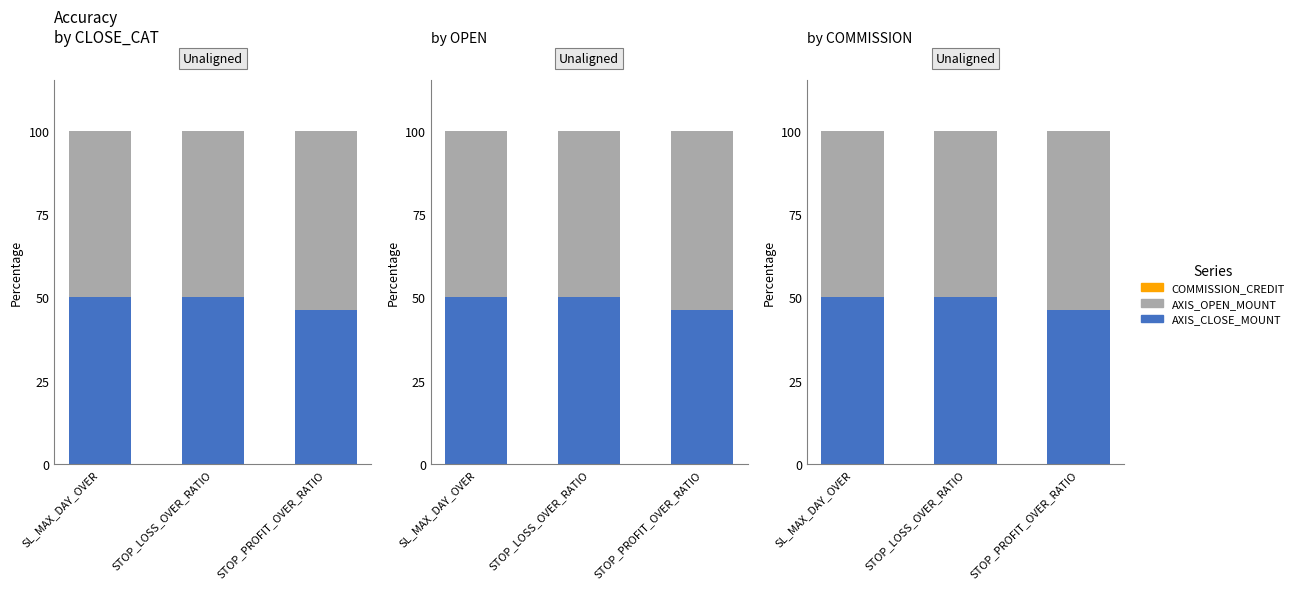

What is the value of the AXIS_OPEN_MOUNT bar at the 3rd from the left?

53.7